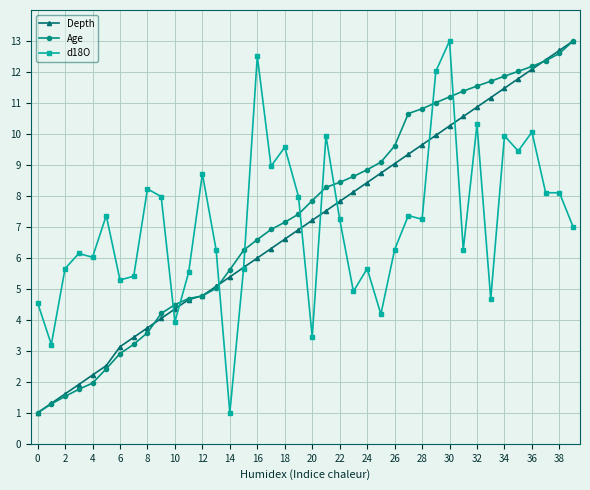

True or false: d18O has more than 2 interior local peaks.

True